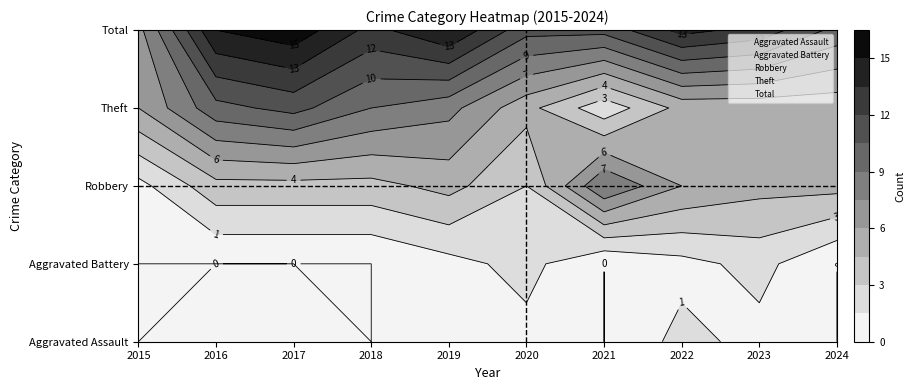

At which category is the sum across all series the highest?

2017